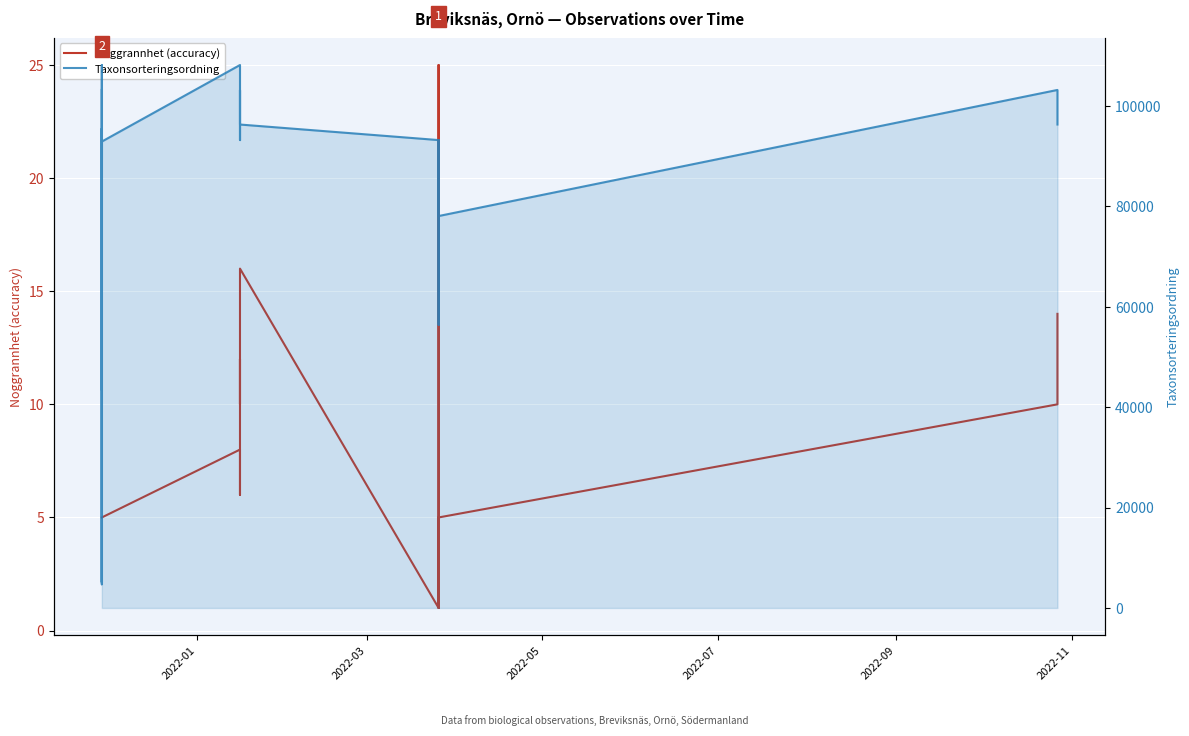

What are all the series names shown in the legend?

Noggrannhet (accuracy), Taxonsorteringsordning